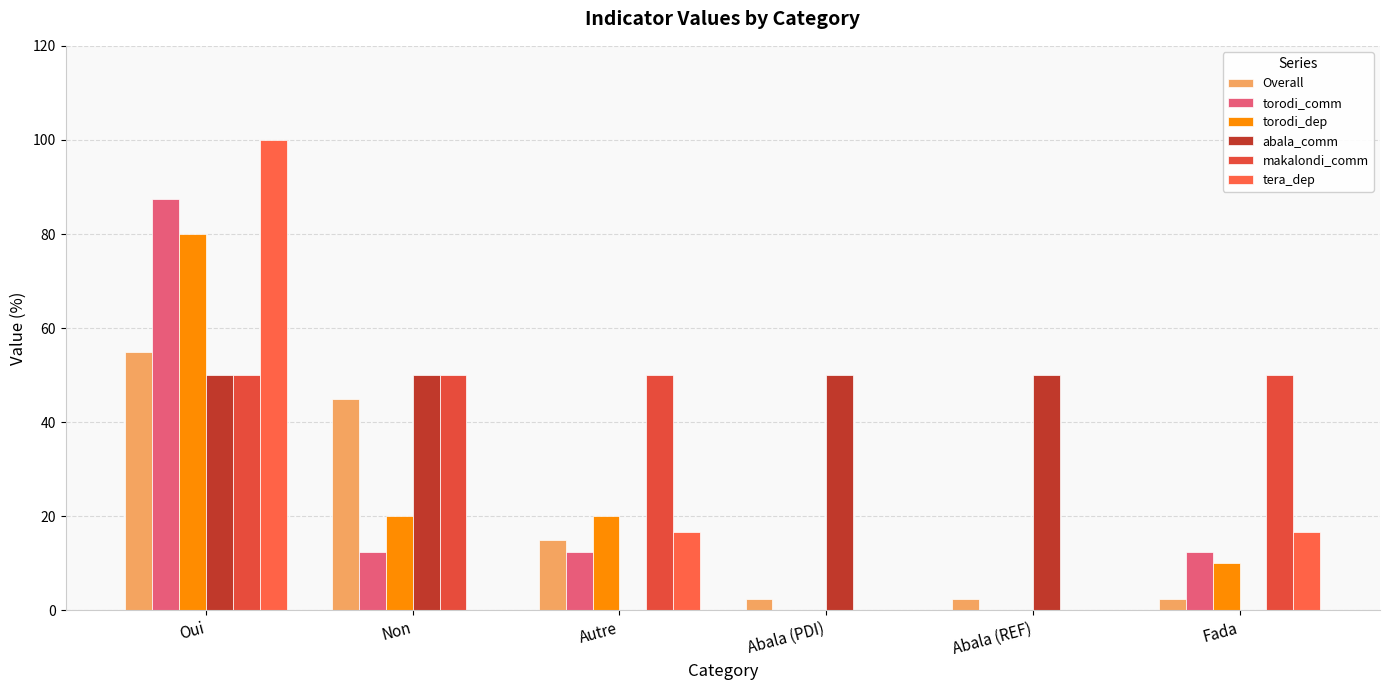

Reading left to right, transcribe all the data shown in this chart.

Overall: 55.0	45.0	15.0	2.5	2.5	2.5
torodi_comm: 87.5	12.5	12.5	0.0	0.0	12.5
torodi_dep: 80.0	20.0	20.0	0.0	0.0	10.0
abala_comm: 50.0	50.0	0.0	50.0	50.0	0.0
makalondi_comm: 50.0	50.0	50.0	0.0	0.0	50.0
tera_dep: 100.0	0.0	16.7	0.0	0.0	16.7